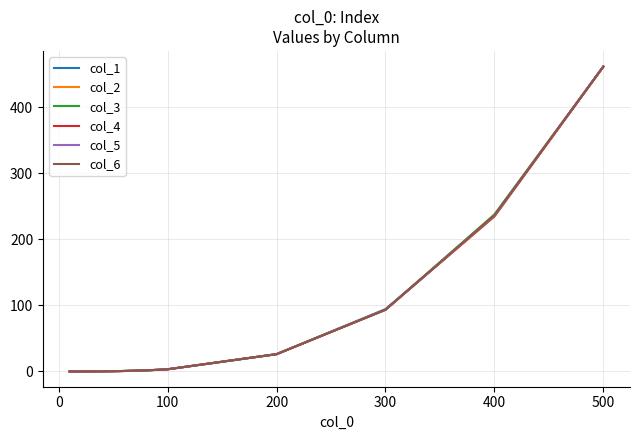

Is this an area chart (filled region under the line)?

No